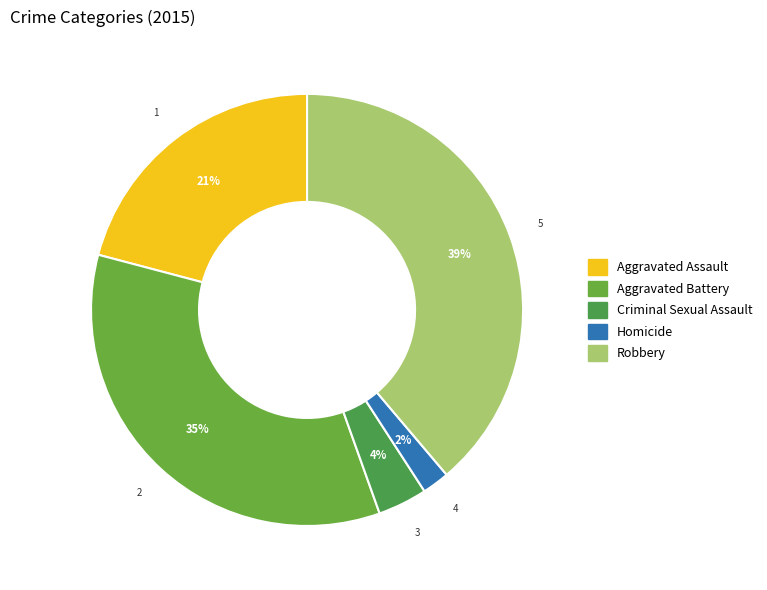

Count the number of slices in the pie.

5